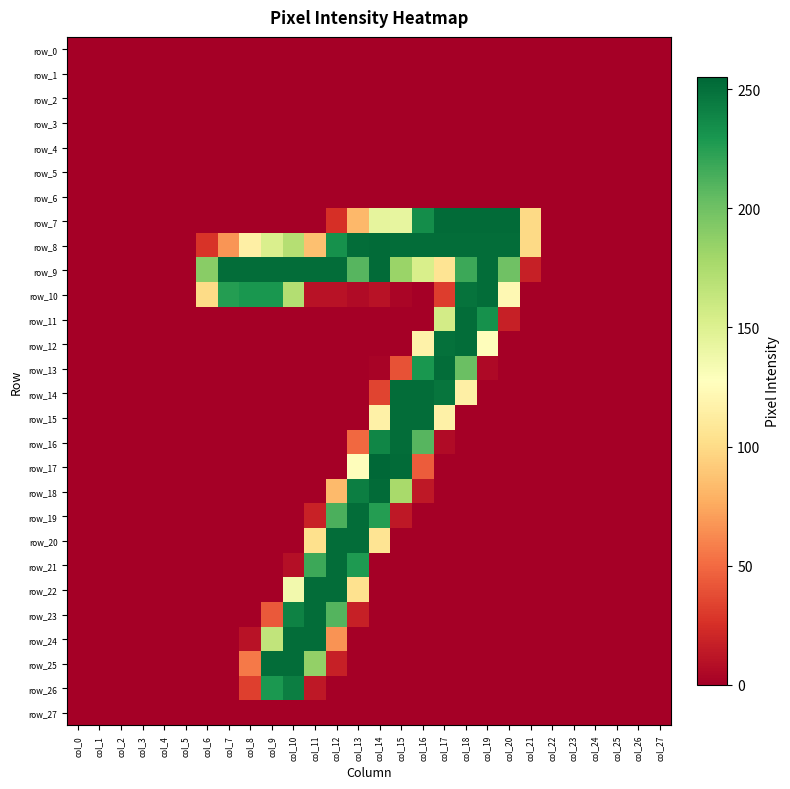

What is the difference between the second highest and minimum values in the row_21 series?

228